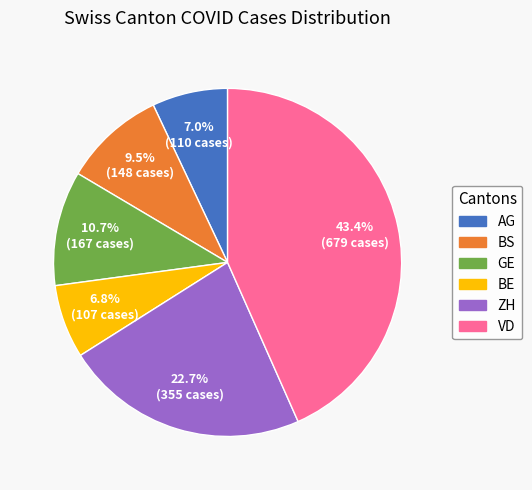

Is there a majority slice in this chart?

No